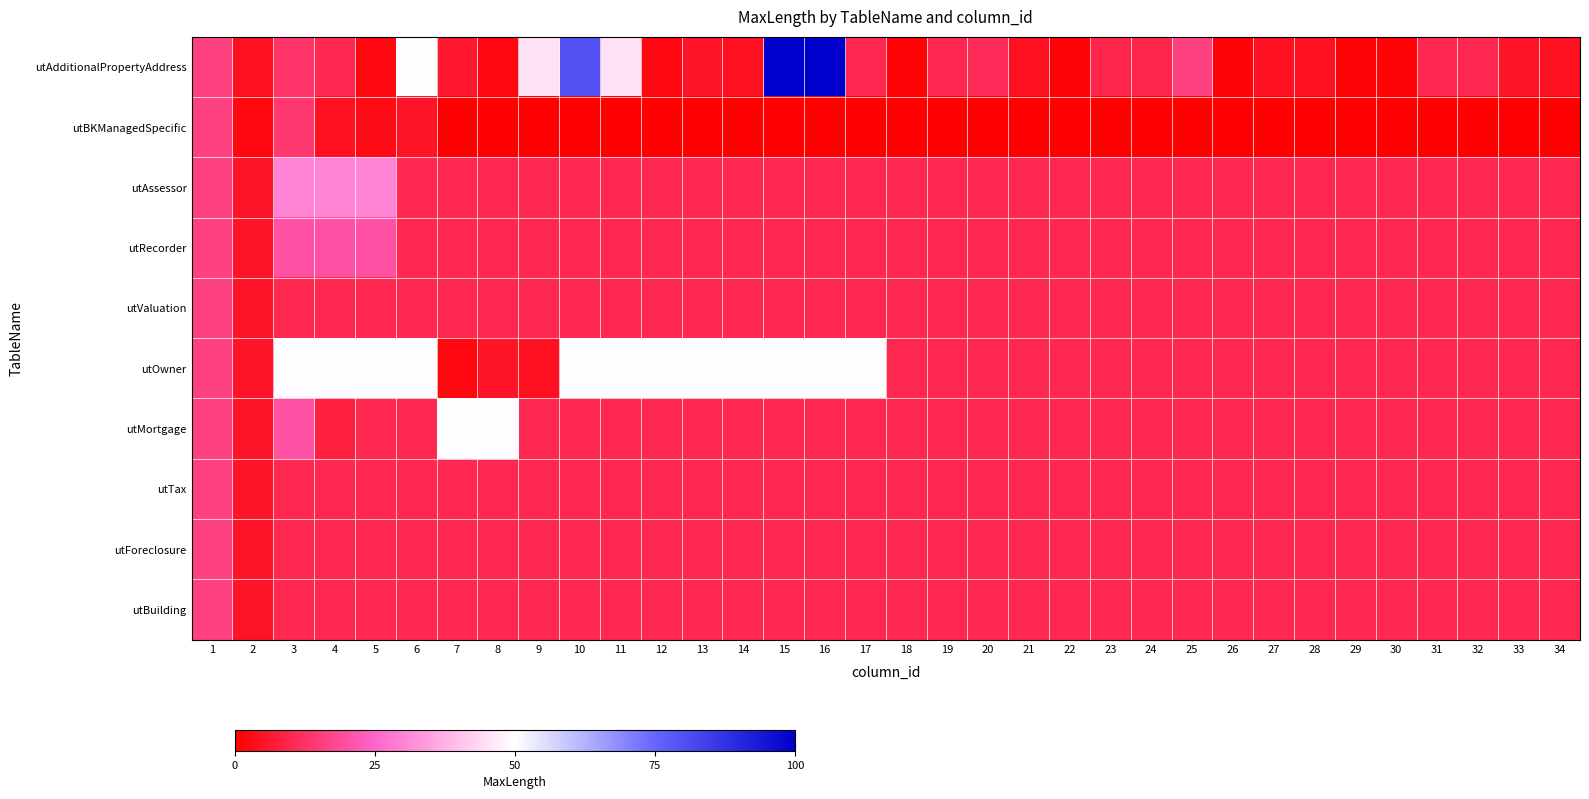

Which series has the largest range (max minus min)?

utAdditionalPropertyAddress